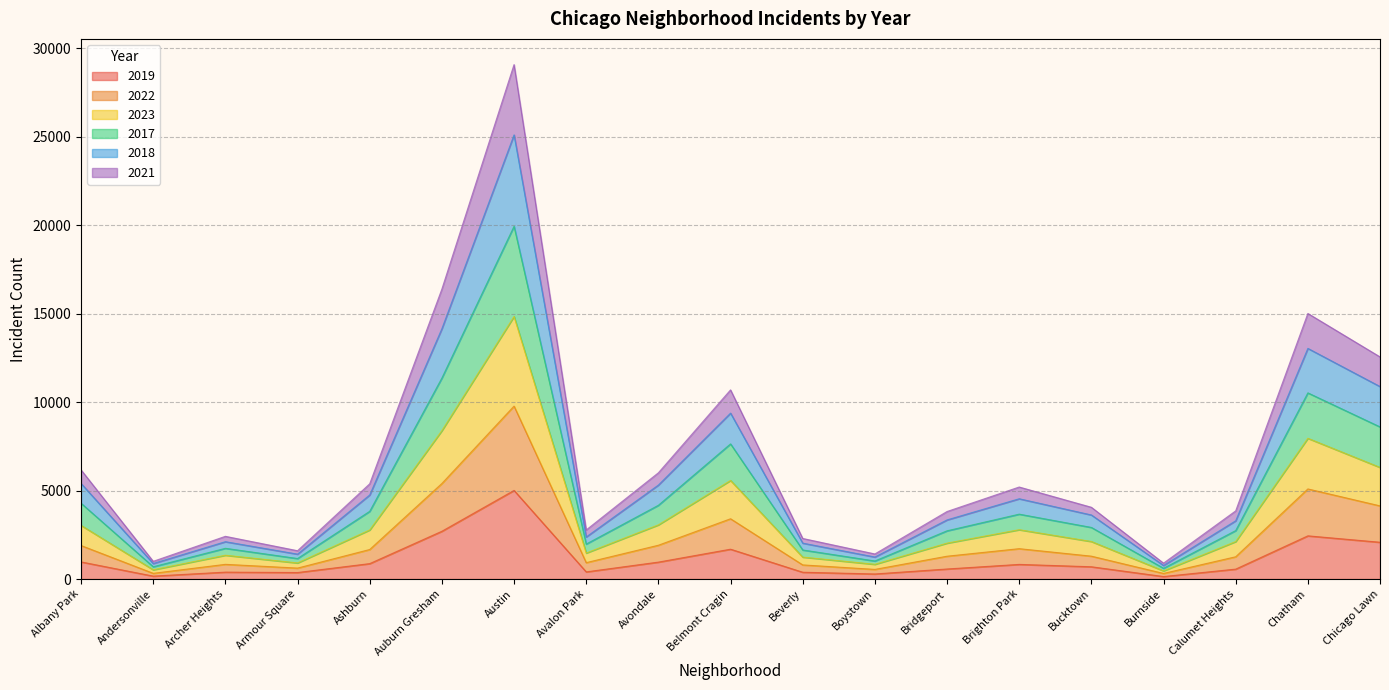

What is the sum of all 2019 values?

21507